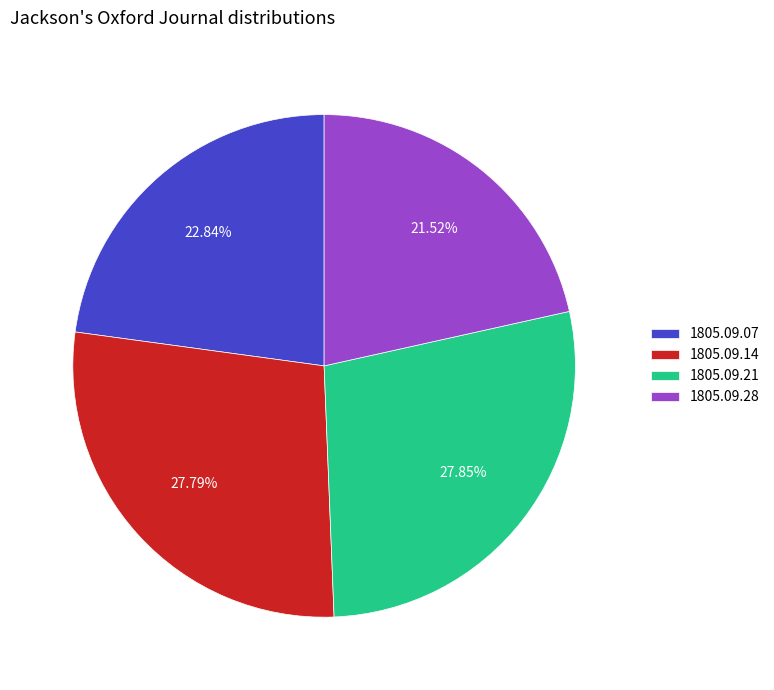

Is 1805.09.28 the majority of the pie?

No